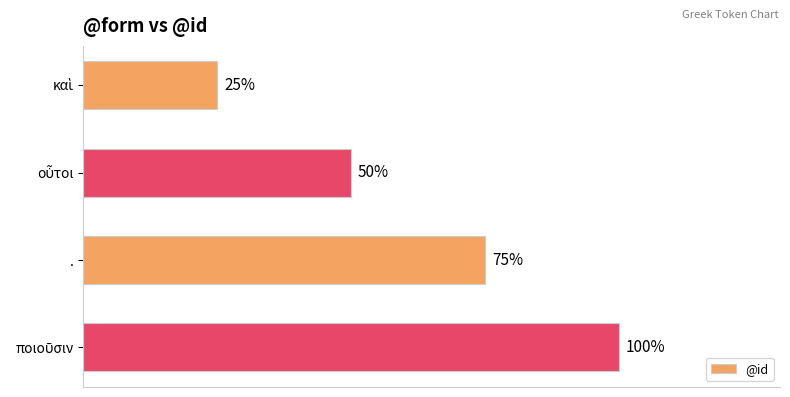

Does the chart contain any negative values?

No